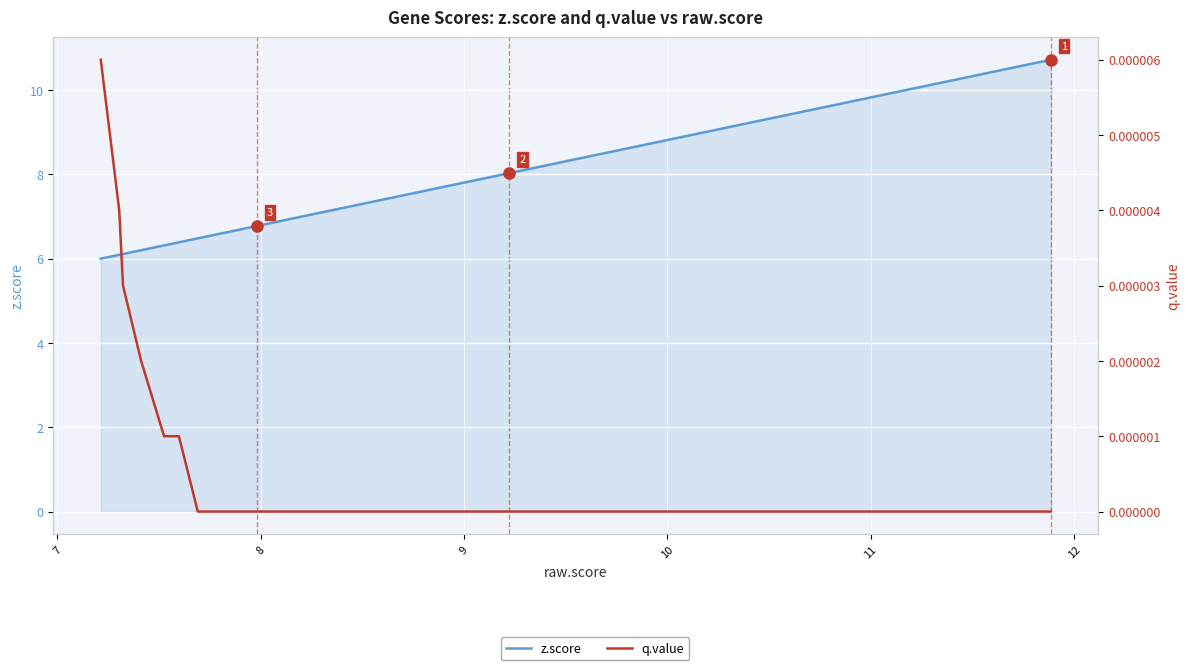

Which series has the largest range (max minus min)?

z.score